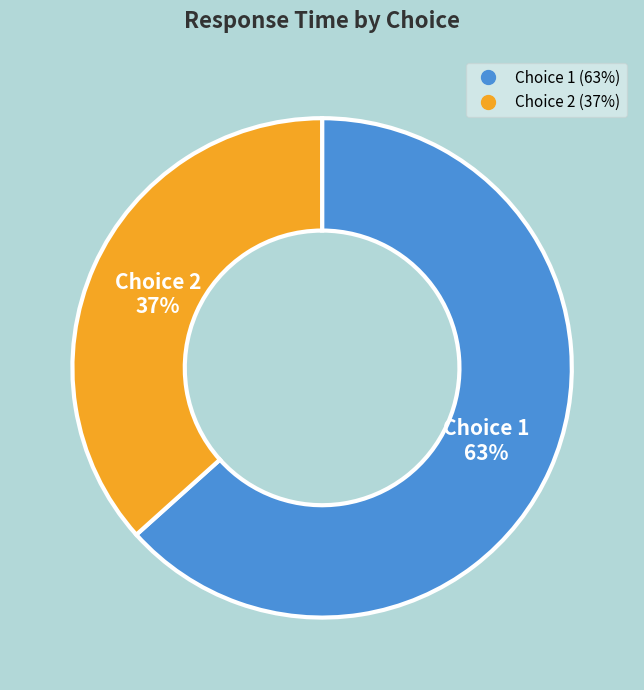

To the nearest percent, what is the average slice percentage?

50%